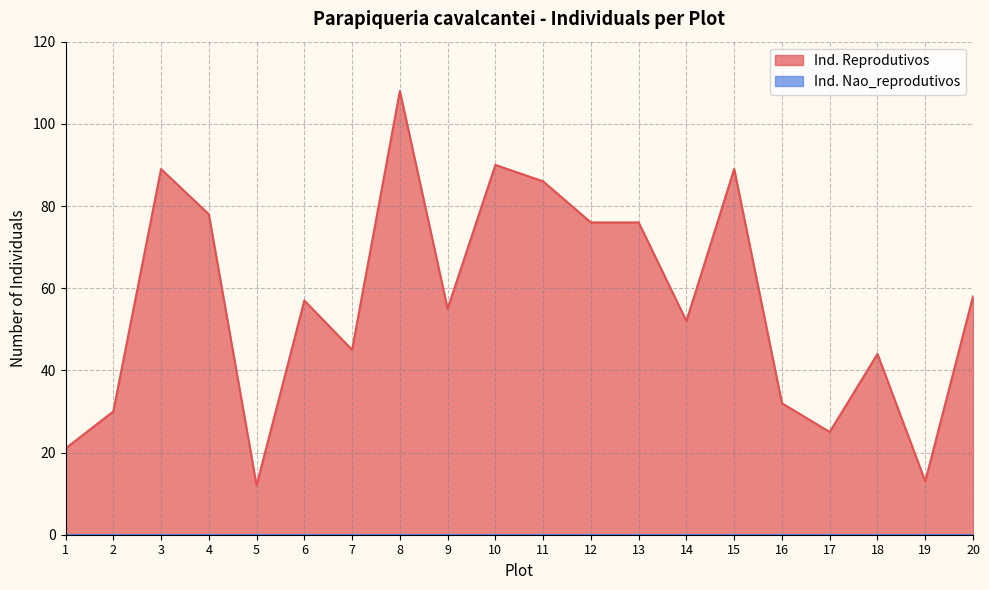

Approximately how many times larger is the value at 8 compared to 1?

5.1